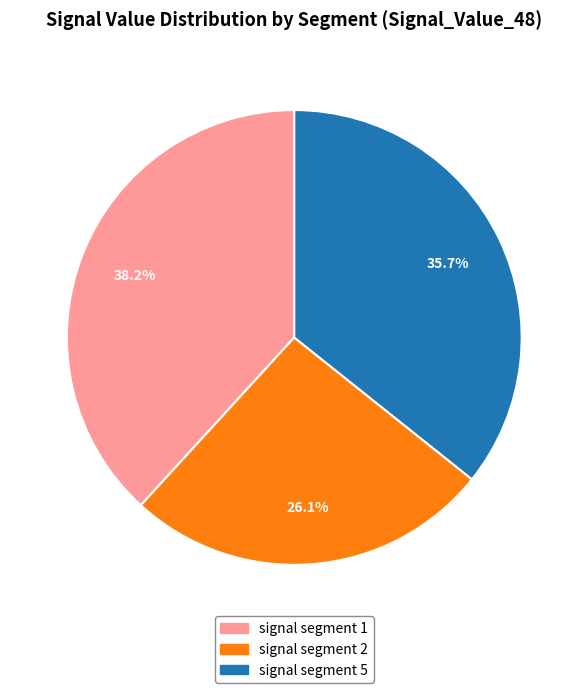

Does any single category account for the majority?

No